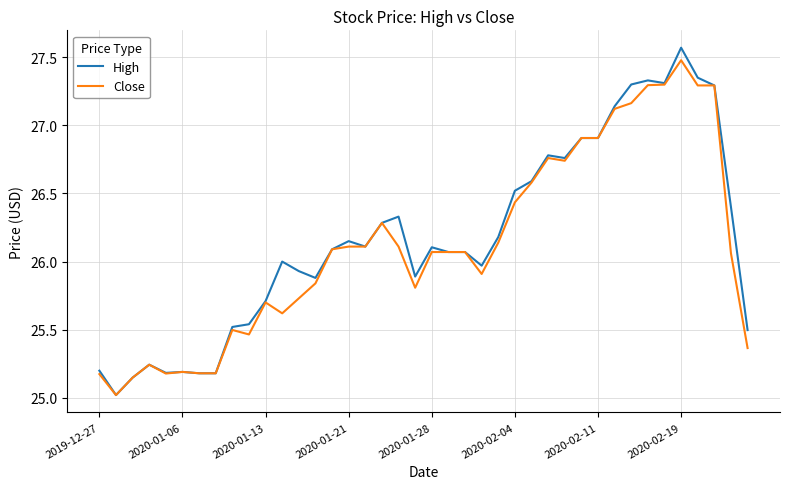

Which series has the largest total across all categories?

High